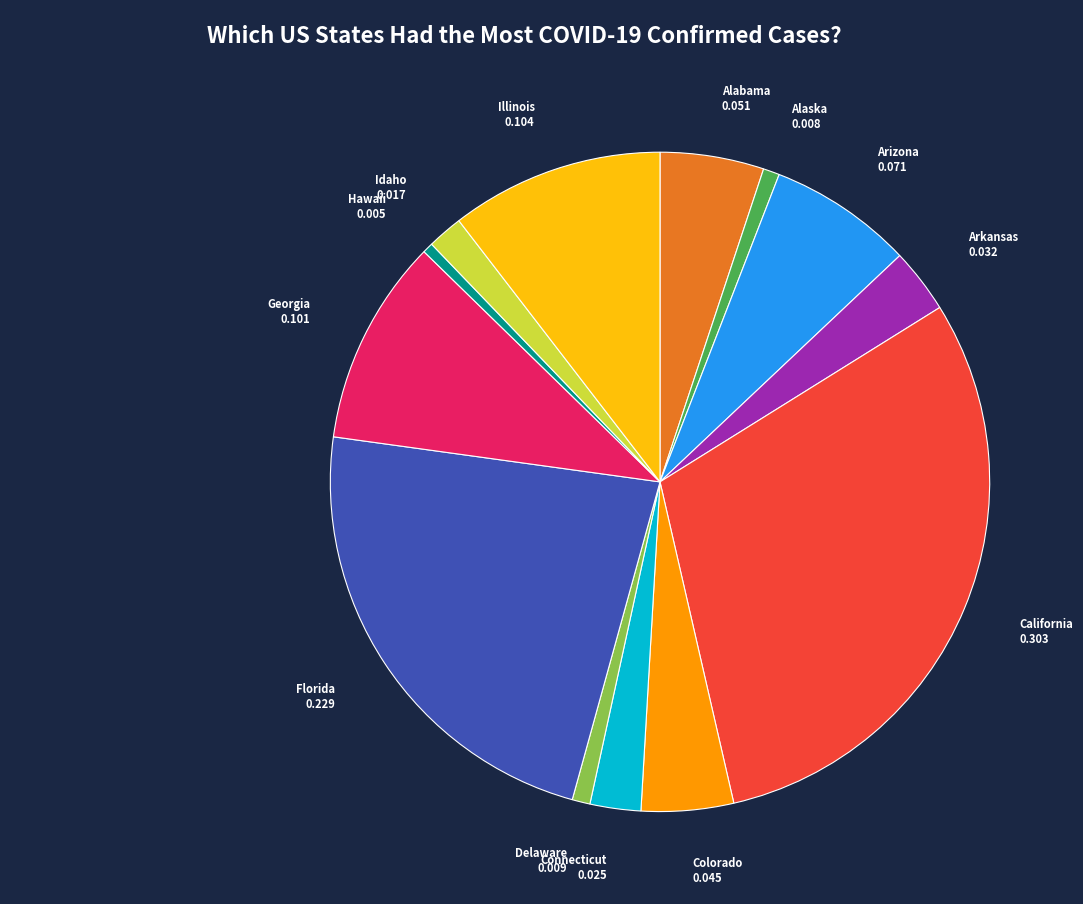

Approximately how many times larger is the value at Alabama compared to Idaho?

2.9